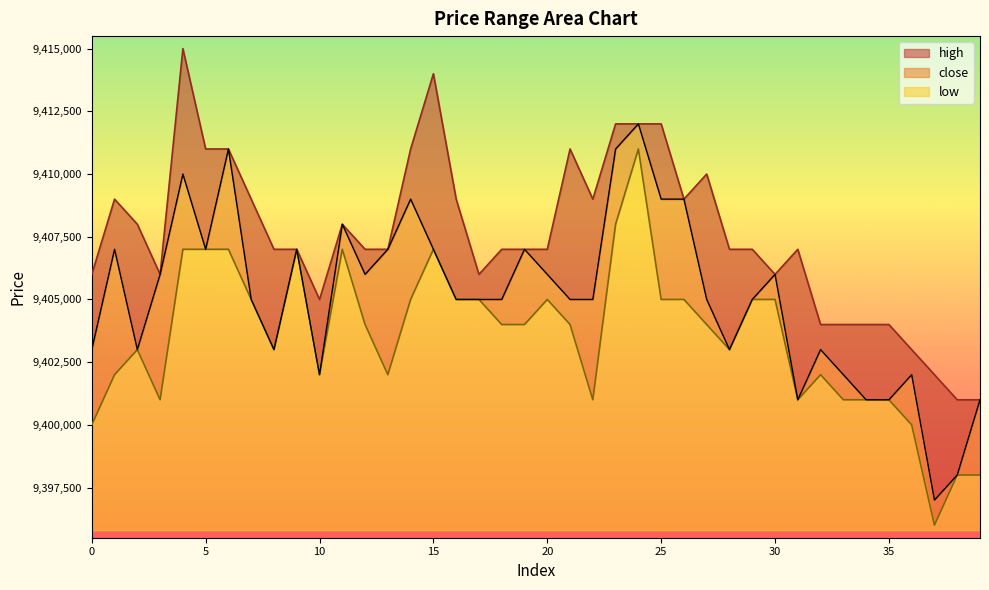

Reading left to right, what are all the values shown in this chart?

high: 9406000	9409000	9408000	9406000	9415000	9411000	9411000	9409000	9407000	9407000	9405000	9408000	9407000	9407000	9411000	9414000	9409000	9406000	9407000	9407000	9407000	9411000	9409000	9412000	9412000	9412000	9409000	9410000	9407000	9407000	9406000	9407000	9404000	9404000	9404000	9404000	9403000	9402000	9401000	9401000
close: 9403000	9407000	9403000	9406000	9410000	9407000	9411000	9405000	9403000	9407000	9402000	9408000	9406000	9407000	9409000	9407000	9405000	9405000	9405000	9407000	9406000	9405000	9405000	9411000	9412000	9409000	9409000	9405000	9403000	9405000	9406000	9401000	9403000	9402000	9401000	9401000	9402000	9397000	9398000	9401000
low: 9400000	9402000	9403000	9401000	9407000	9407000	9407000	9405000	9403000	9407000	9402000	9407000	9404000	9402000	9405000	9407000	9405000	9405000	9404000	9404000	9405000	9404000	9401000	9408000	9411000	9405000	9405000	9404000	9403000	9405000	9405000	9401000	9402000	9401000	9401000	9401000	9400000	9396000	9398000	9398000